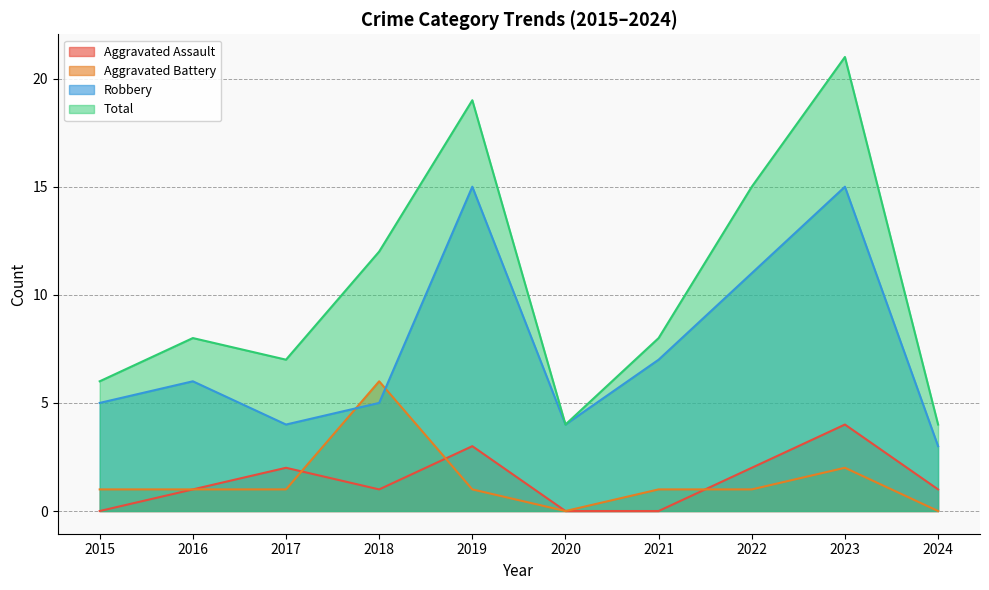

Where is the first local minimum for Robbery?

2017